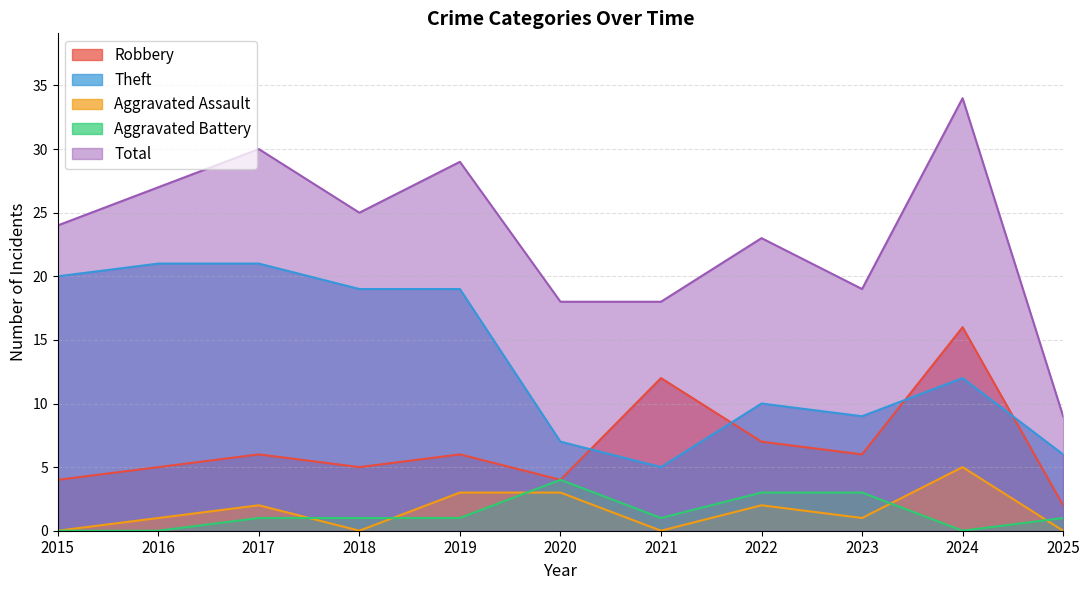

How many values in Aggravated Assault are above zero?

7